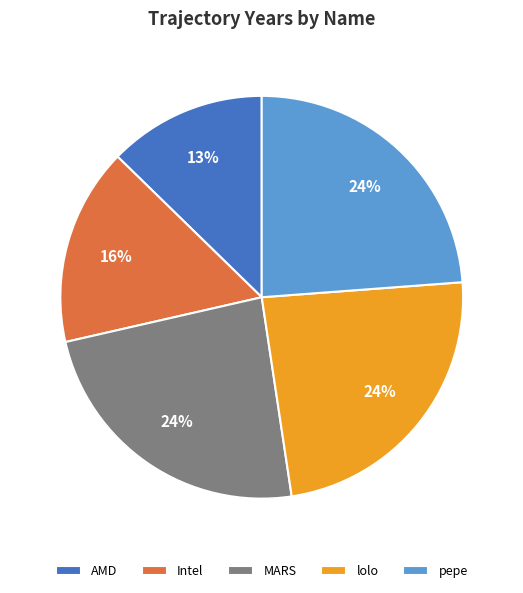

What is the smallest slice in the pie chart?

AMD